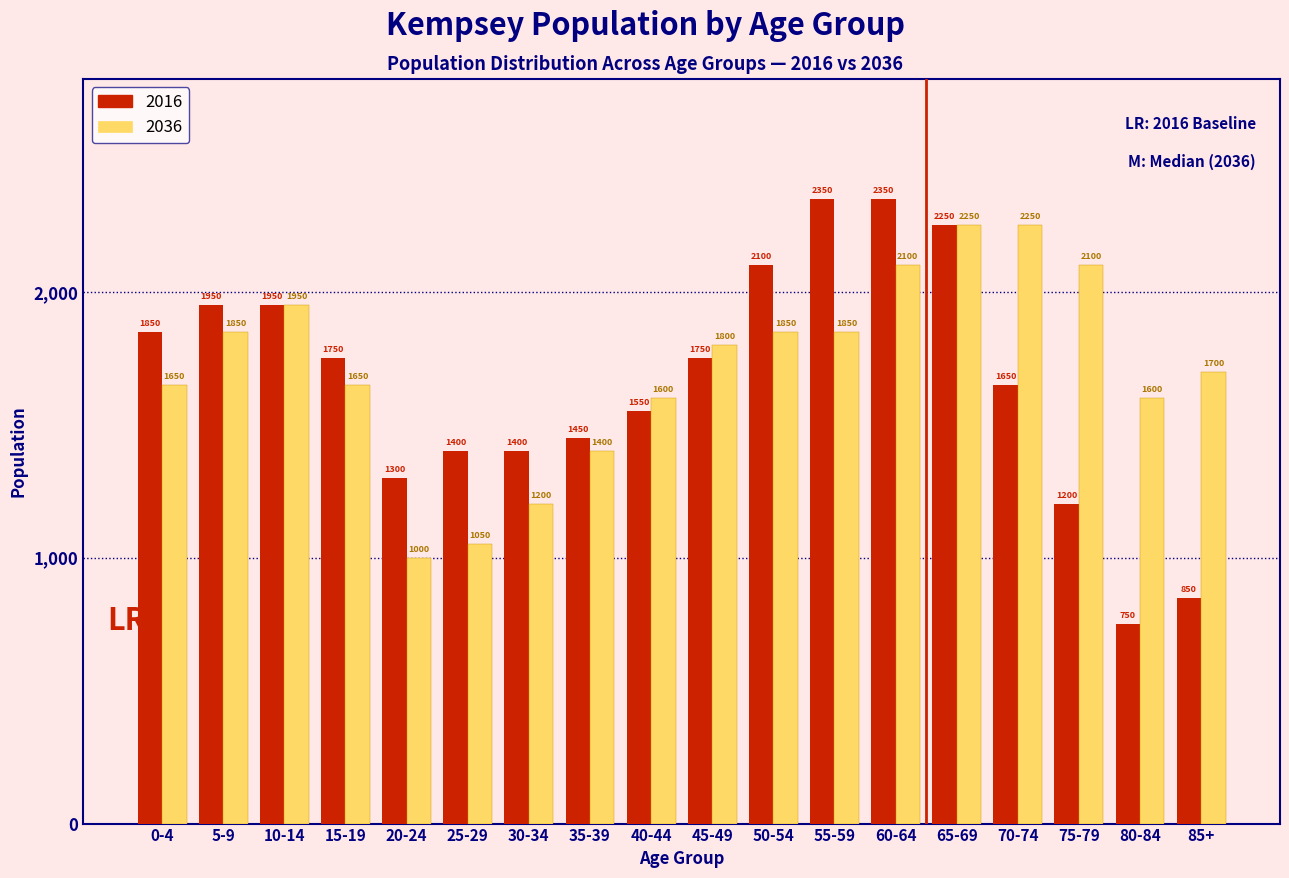

Reading left to right, extract all data points from this chart.

2016: 1850	1950	1950	1750	1300	1400	1400	1450	1550	1750	2100	2350	2350	2250	1650	1200	750	850
2036: 1650	1850	1950	1650	1000	1050	1200	1400	1600	1800	1850	1850	2100	2250	2250	2100	1600	1700